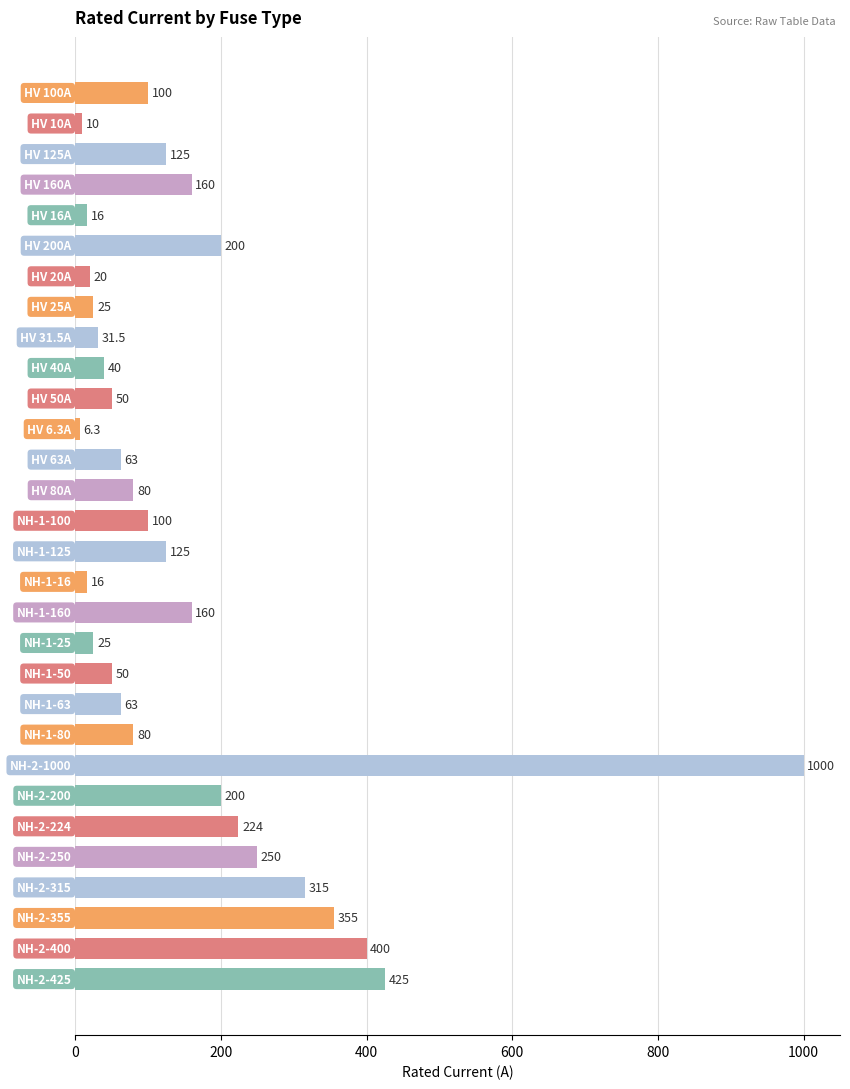

What is the average value?

157.2